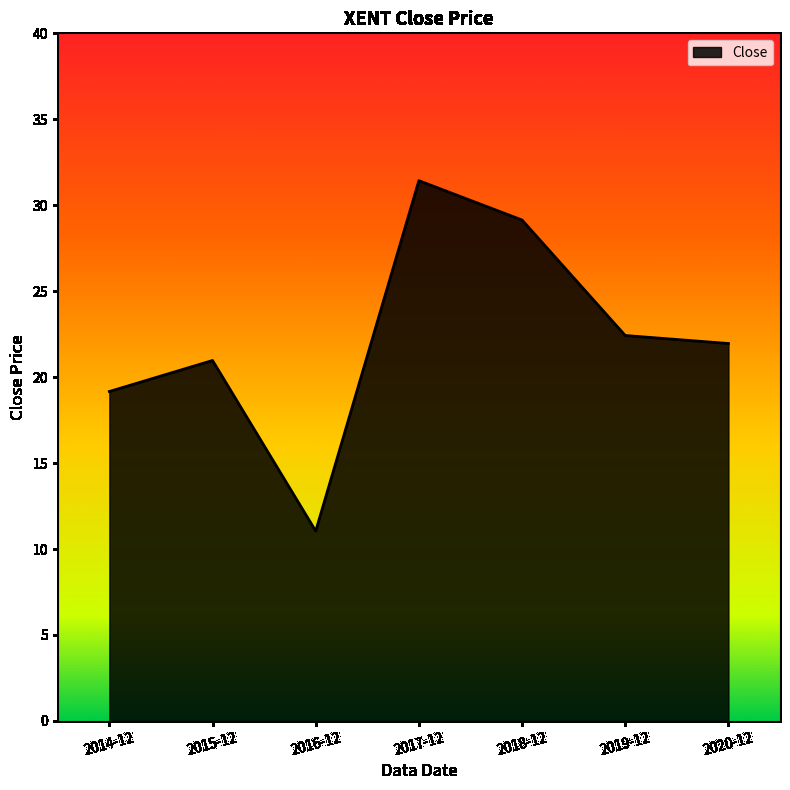

The chart shows a value of 55.6 at 2017-12. True or false?

False